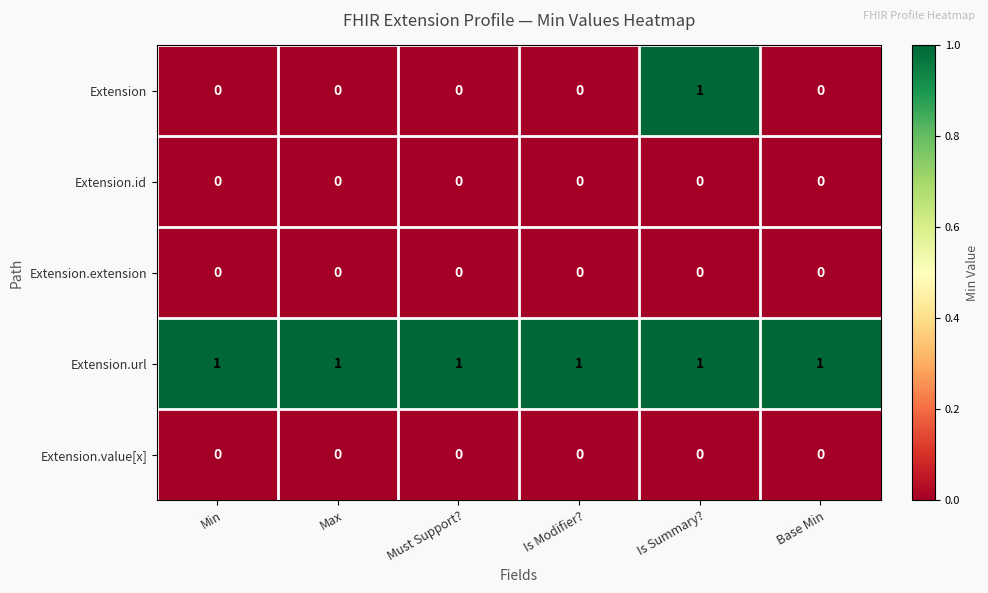

Reading right to left, transcribe all the data shown in this chart.

Extension: 0	1	0	0	0	0
Extension.id: 0	0	0	0	0	0
Extension.extension: 0	0	0	0	0	0
Extension.url: 1	1	1	1	1	1
Extension.value[x]: 0	0	0	0	0	0